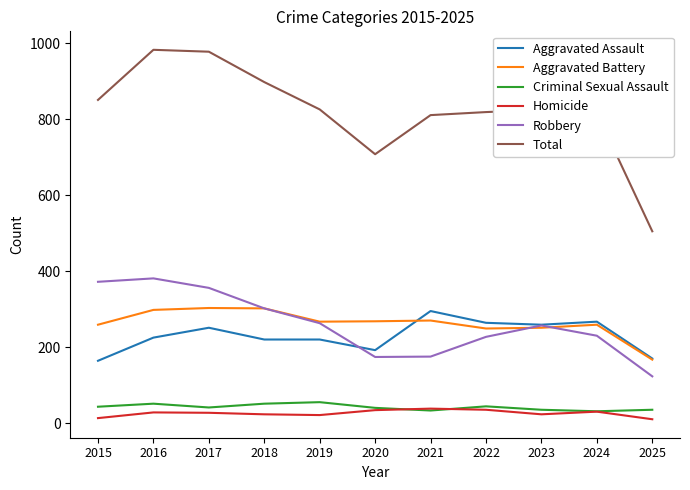

Which series changed the most between 2024 and 2025?

Total